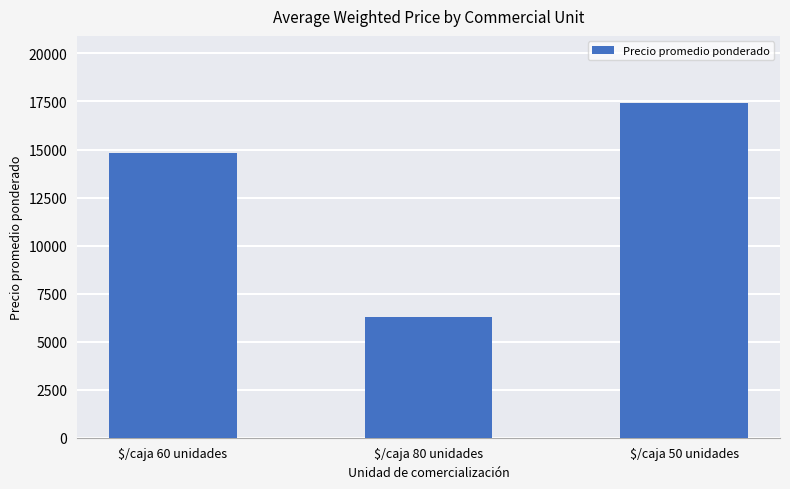

Reading right to left, transcribe all the data shown in this chart.

$/caja 50 unidades=17429	$/caja 80 unidades=6286	$/caja 60 unidades=14823